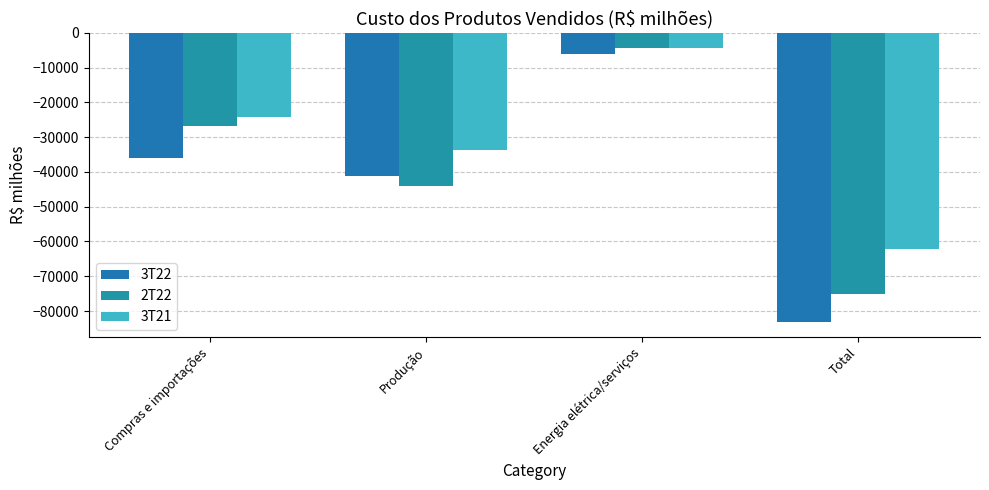

Reading left to right, list all the values displayed in this chart.

3T22: -35902	-41234	-6104	-83240
2T22: -26649	-44117	-4333	-75099
3T21: -24095	-33722	-4225	-62042